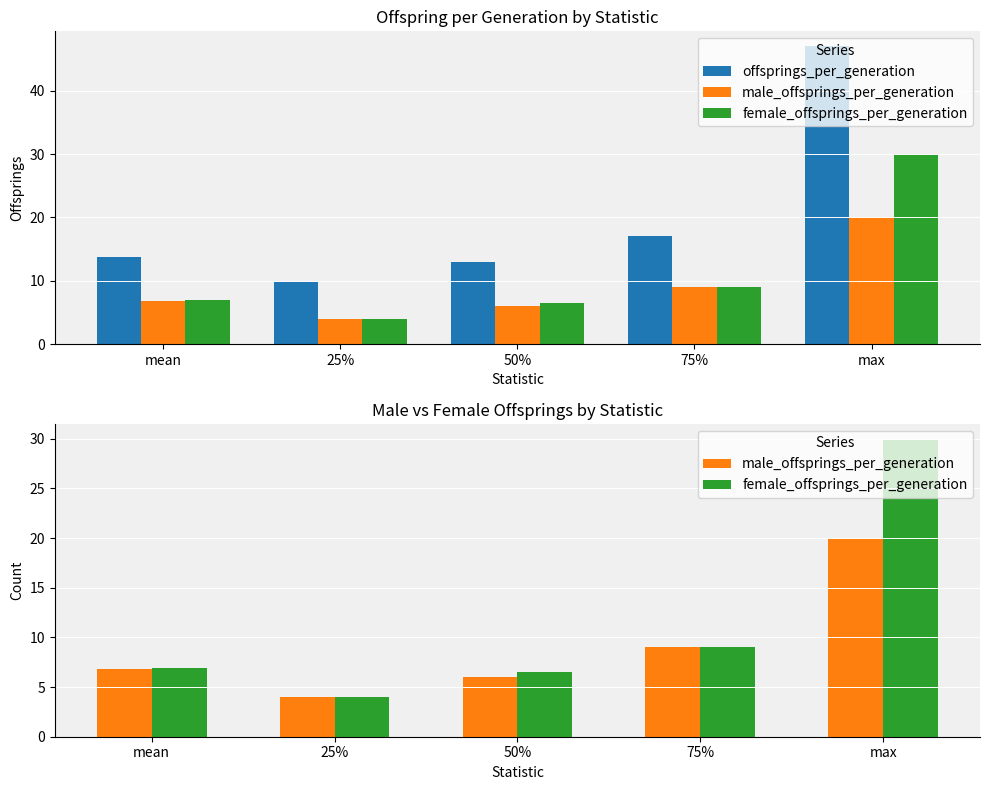

Reading left to right, transcribe all the data shown in this chart.

offsprings_per_generation: mean=13.7	25%=10.0	50%=13.0	75%=17.0	max=47.0
male_offsprings_per_generation: mean=6.8	25%=4.0	50%=6.0	75%=9.0	max=20.0
female_offsprings_per_generation: mean=6.9	25%=4.0	50%=6.5	75%=9.0	max=30.0